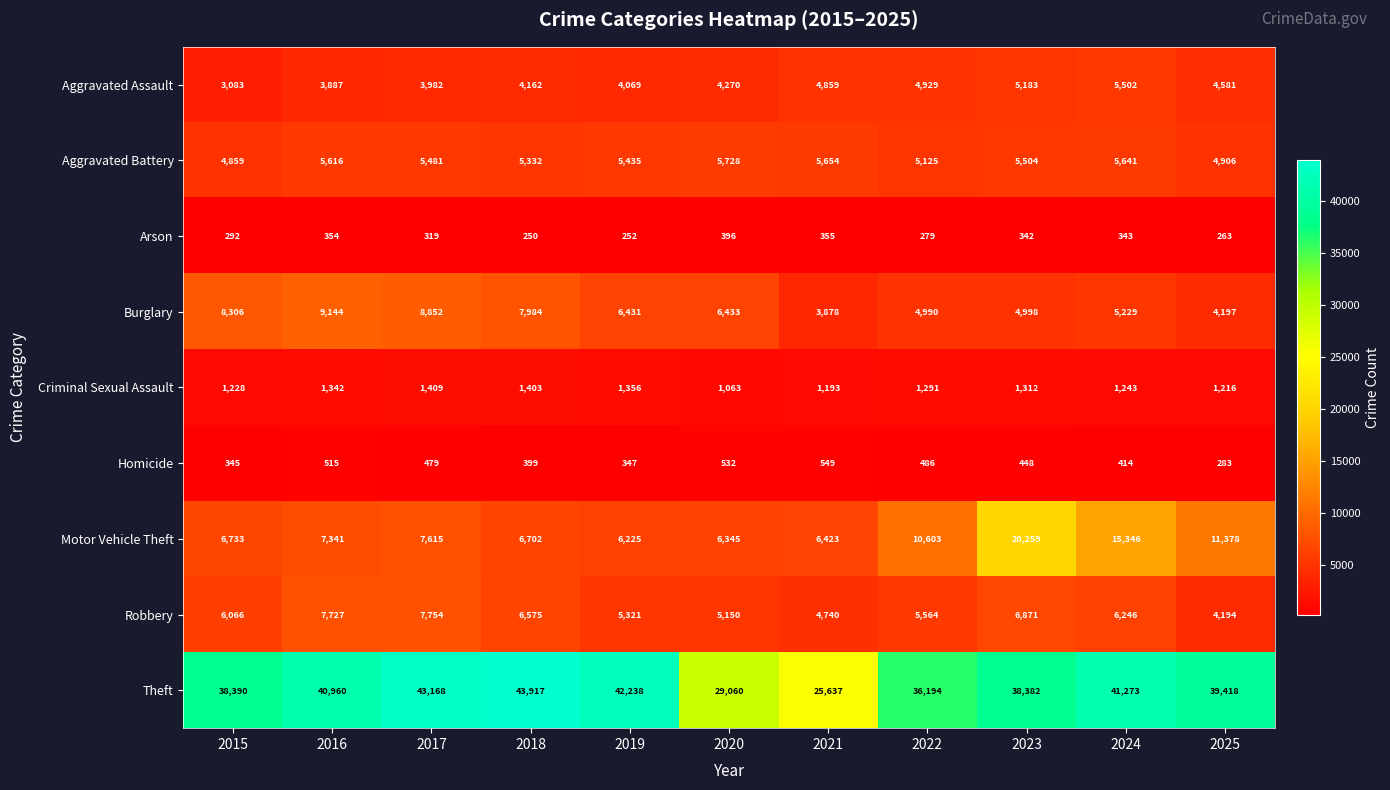

What is the sum of all Motor Vehicle Theft values?

104970